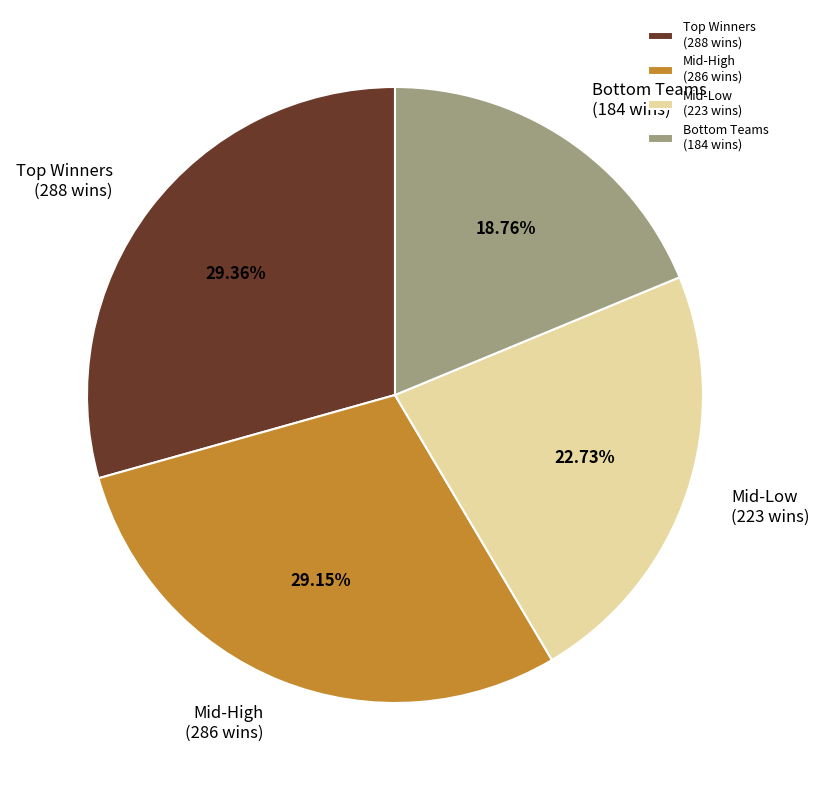

To the nearest percent, what is the average slice percentage?

25%